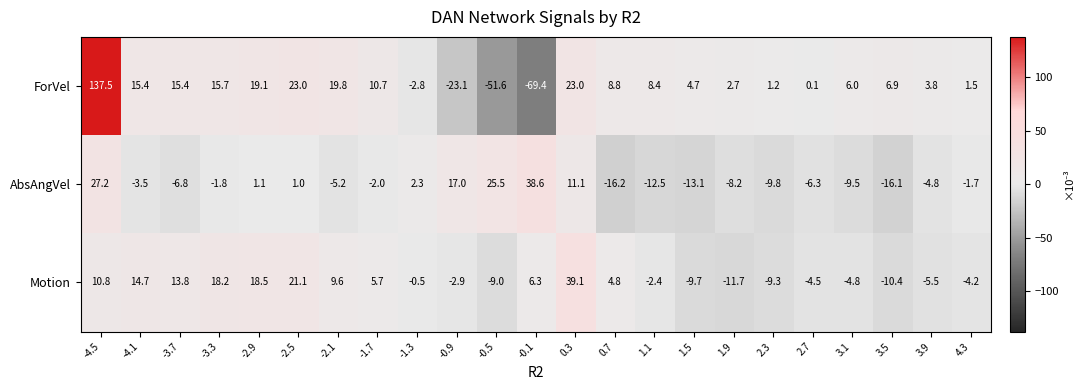

How many categories are shown in the chart?

23